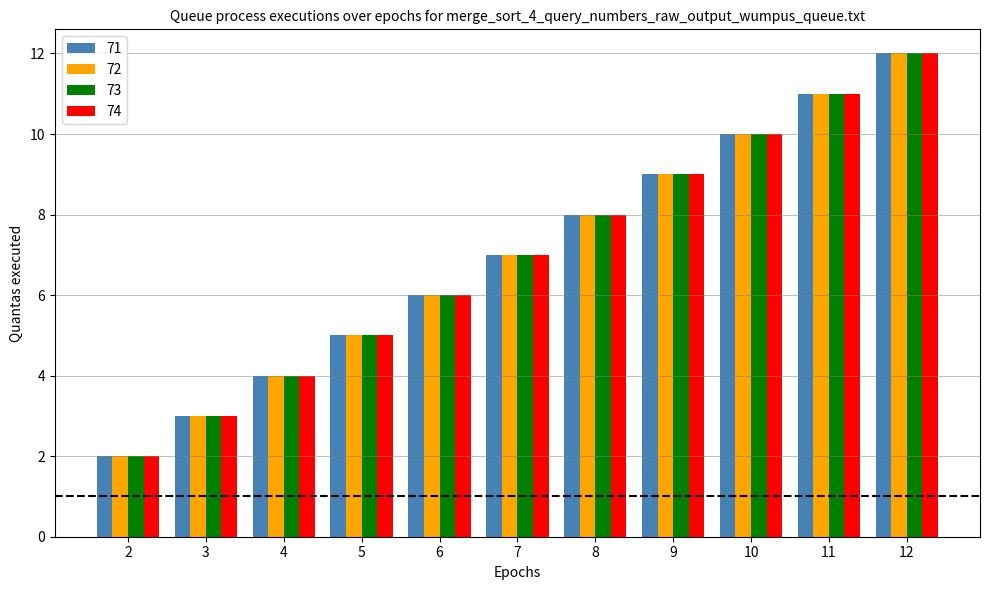

Rank the categories by 71 value from highest to lowest.

12, 11, 10, 9, 8, 7, 6, 5, 4, 3, 2